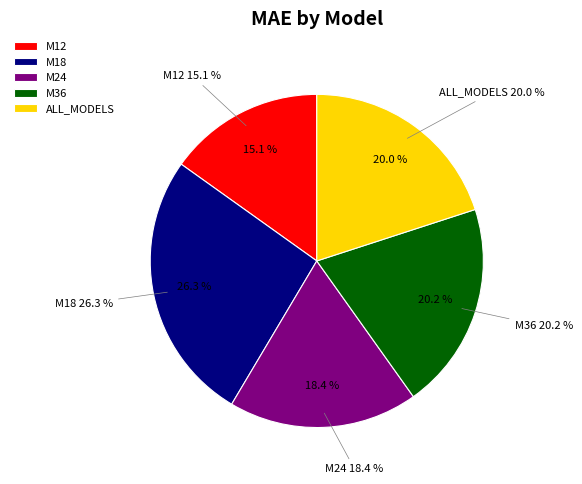

Does any single category account for the majority?

No